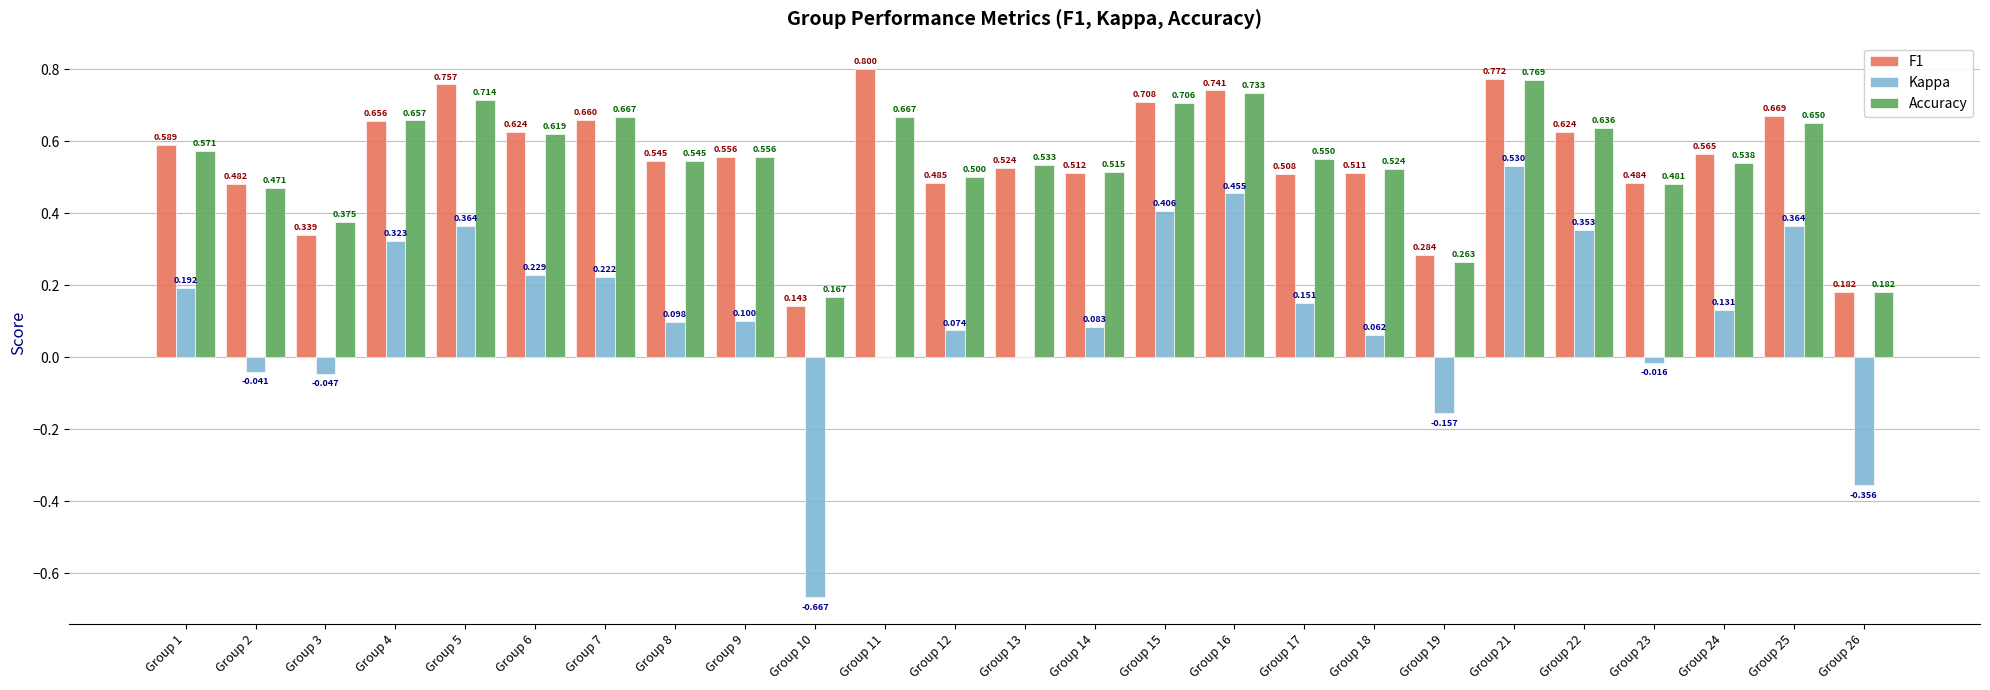

Between Group 13 and Group 23, which series saw the biggest shift?

Accuracy